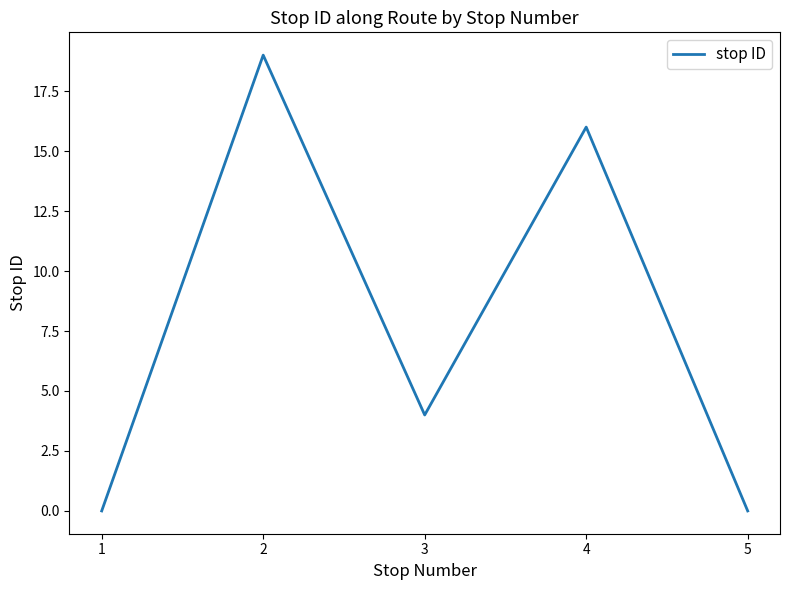

Which category has the highest value across all series?

2